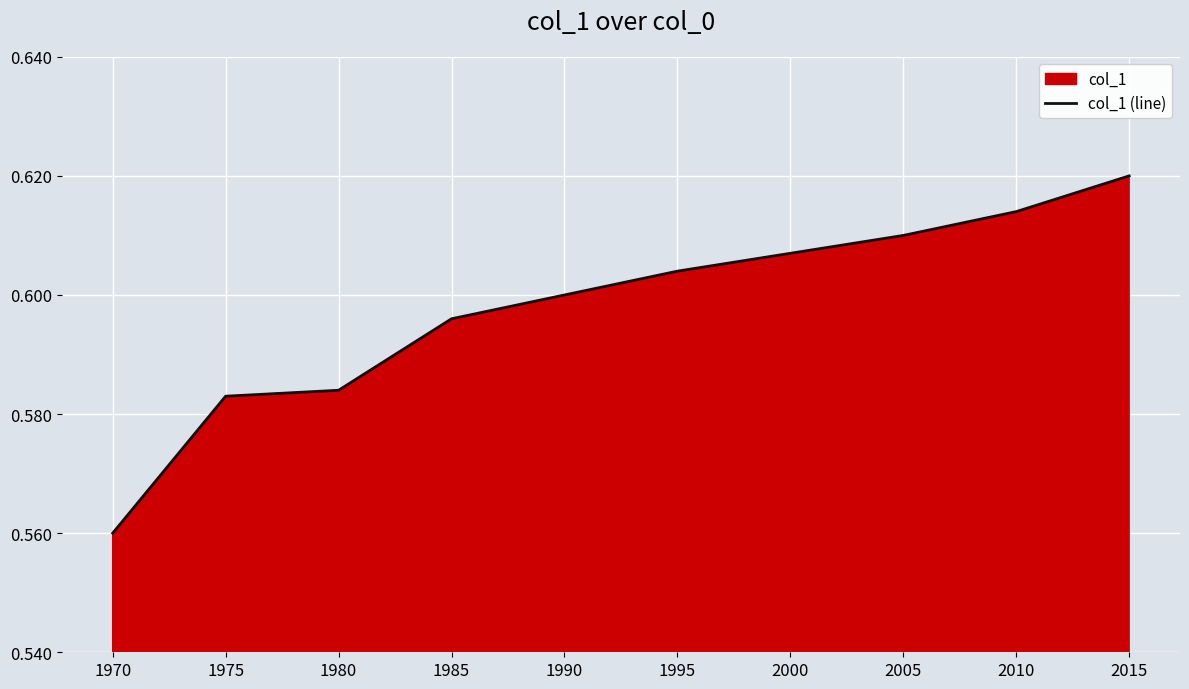

True or false: the data shows 0.6 at 1975.

True